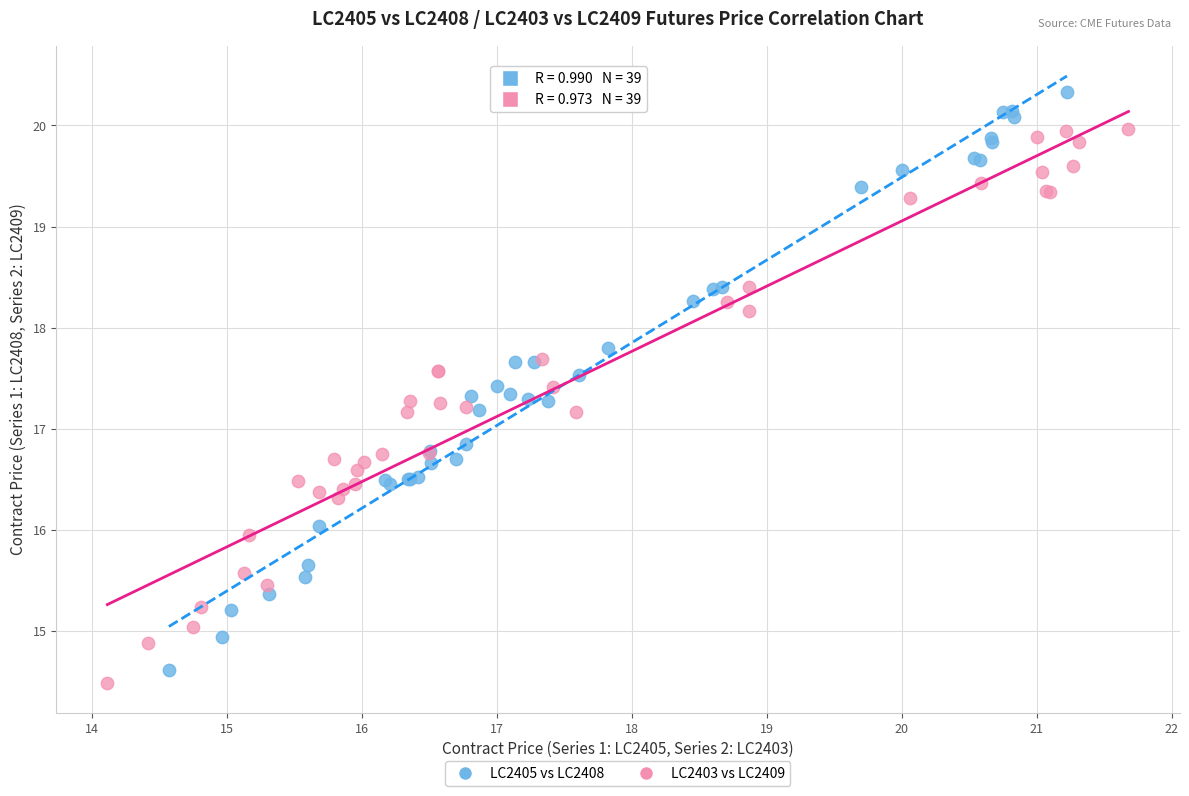

Which series has the widest spread of Y values?

LC2405 vs LC2408